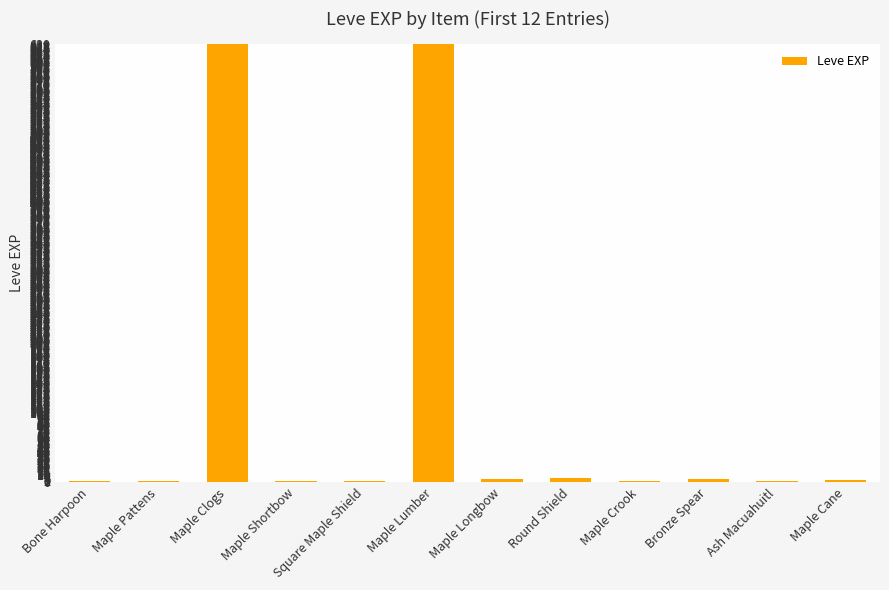

What is the change in value from Maple Shortbow to Ash Macuahuitl?

+1